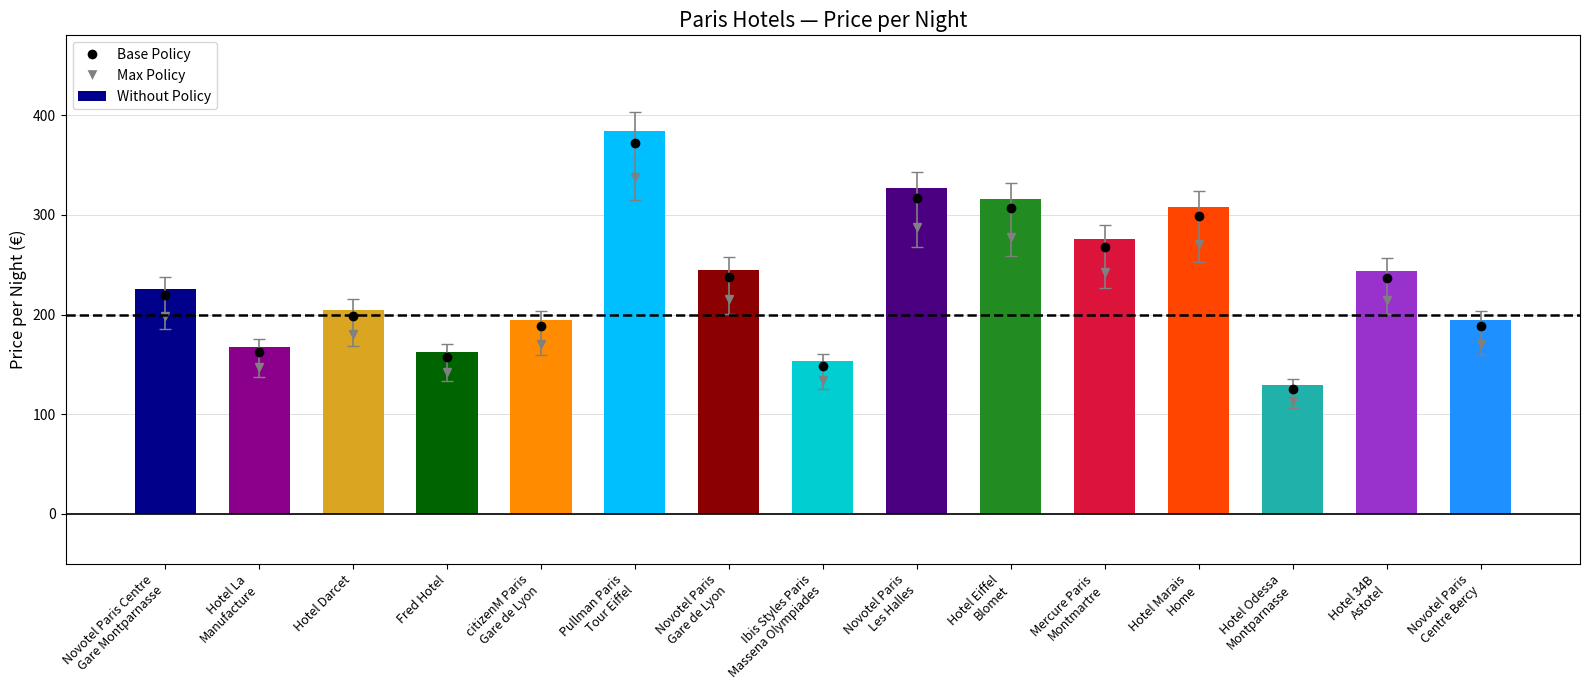

What is the difference between the maximum and minimum values?

255